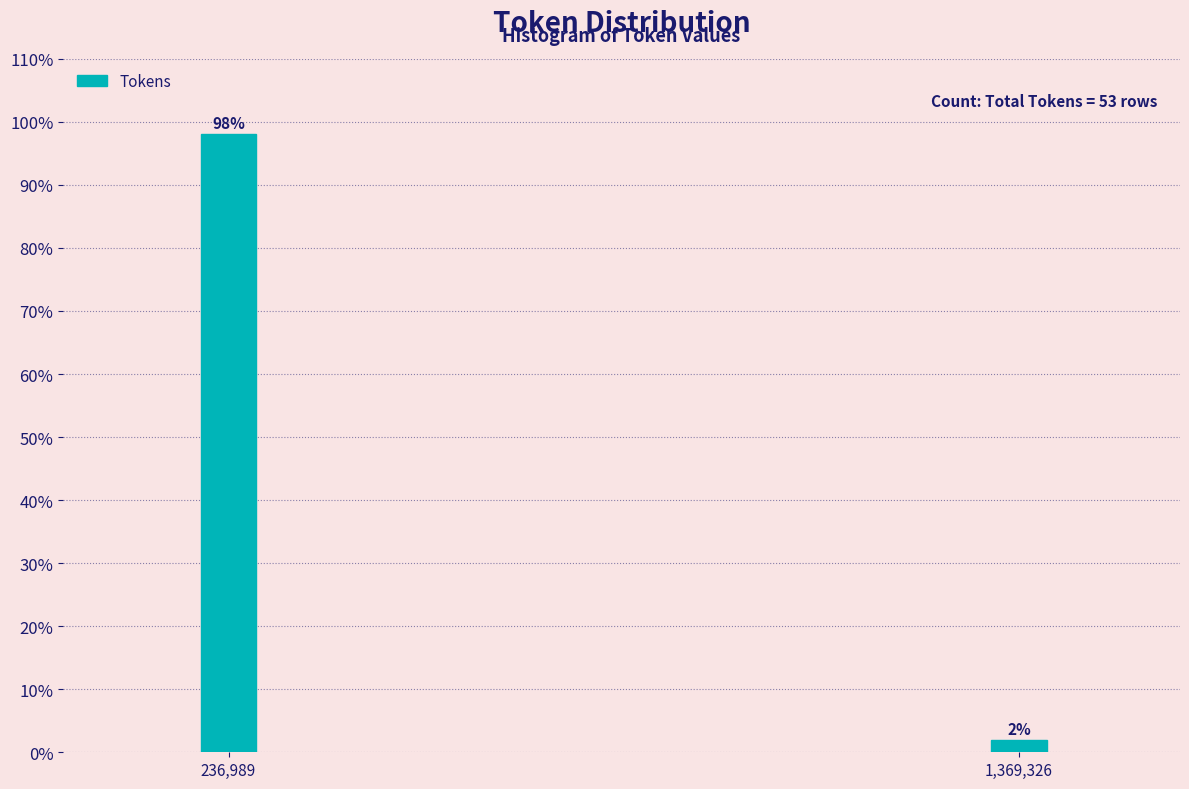

What is the sum of all values?

100.0